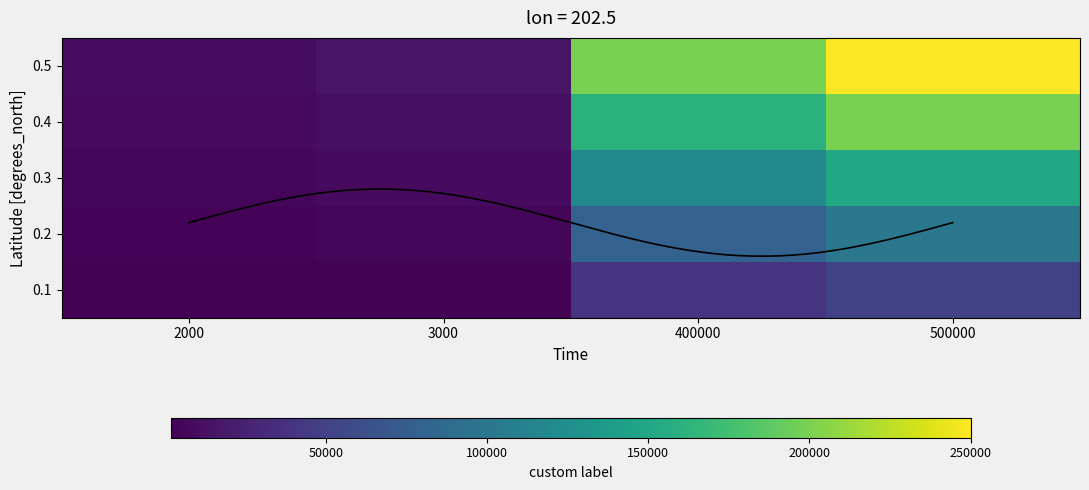

Reading left to right, list all the values displayed in this chart.

0.1: 2000	3000	40000	50000
0.2: 4000	6000	80000	100000
0.3: 6000	9000	120000	150000
0.4: 8000	12000	160000	200000
0.5: 10000	15000	200000	250000